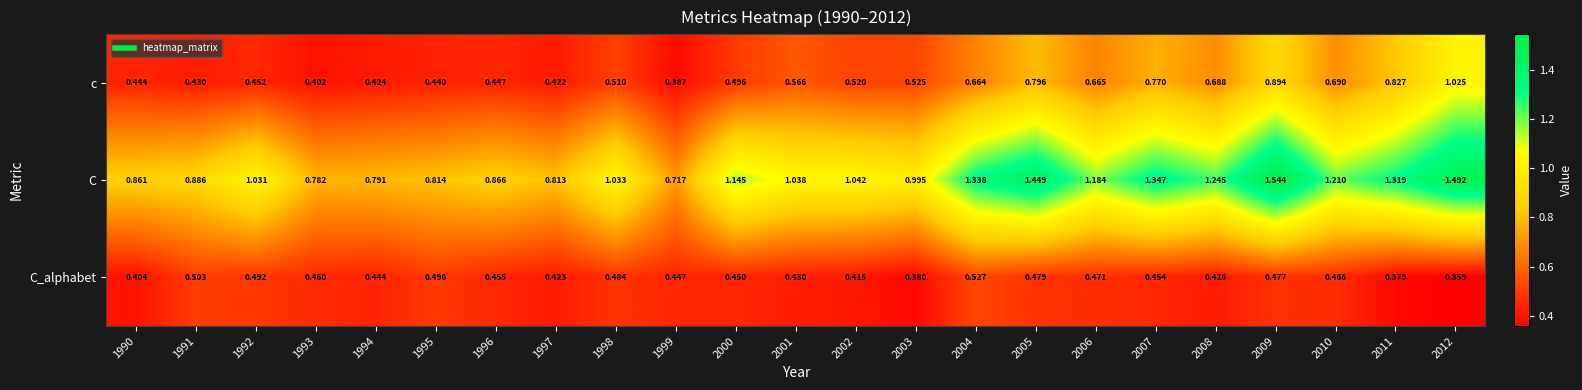

Rank the series at 1998 from lowest to highest value.

C_alphabet, c, C